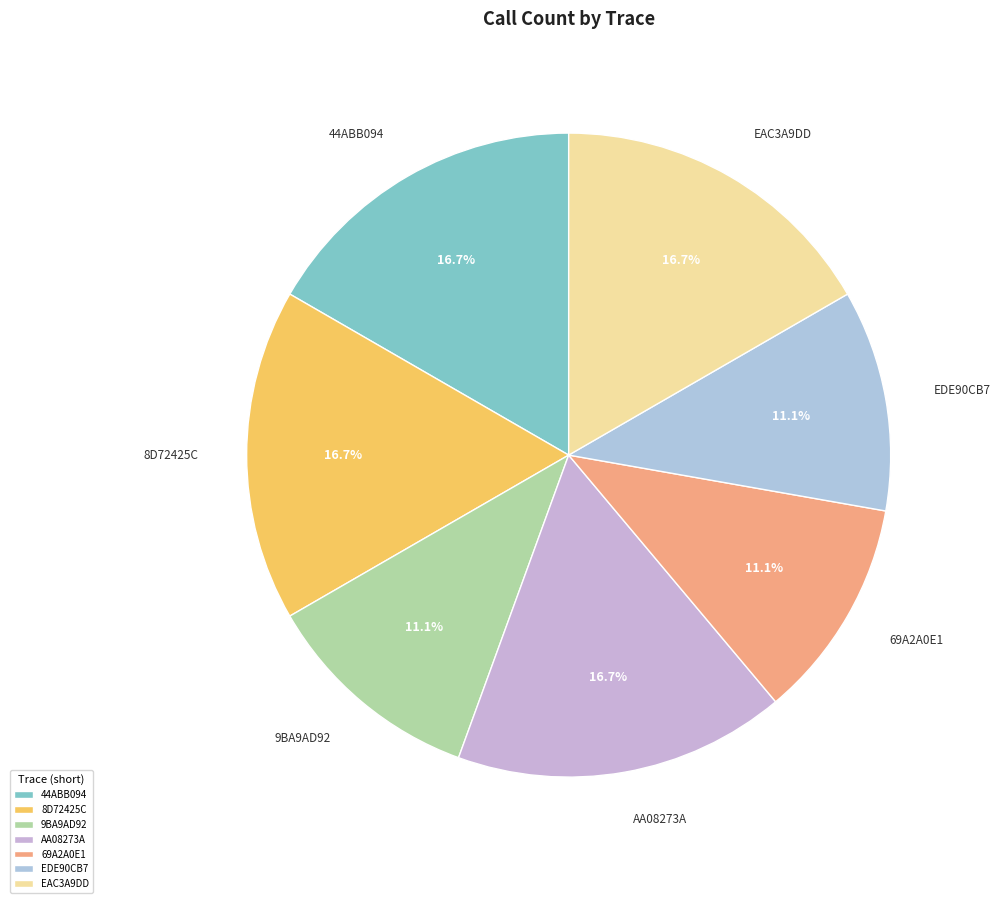

What is the total percentage of 8D72425C and EDE90CB7?

27.8%